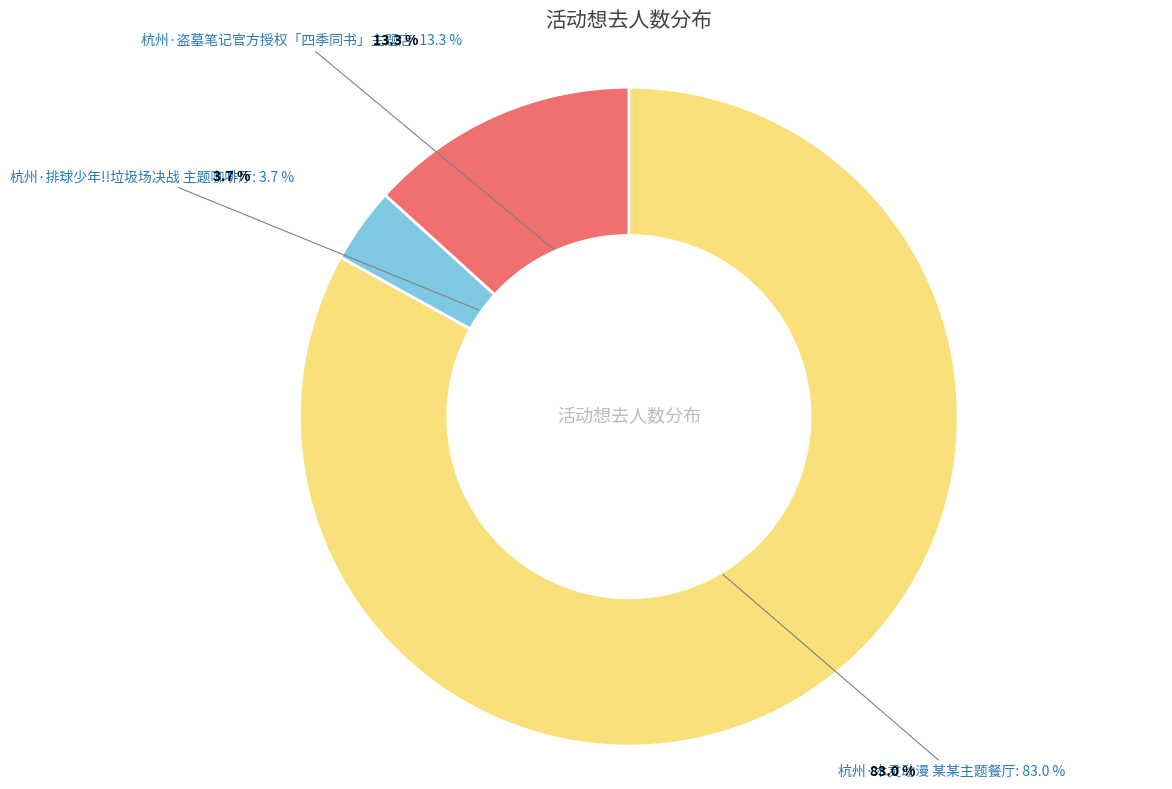

Is there a majority slice in this chart?

Yes